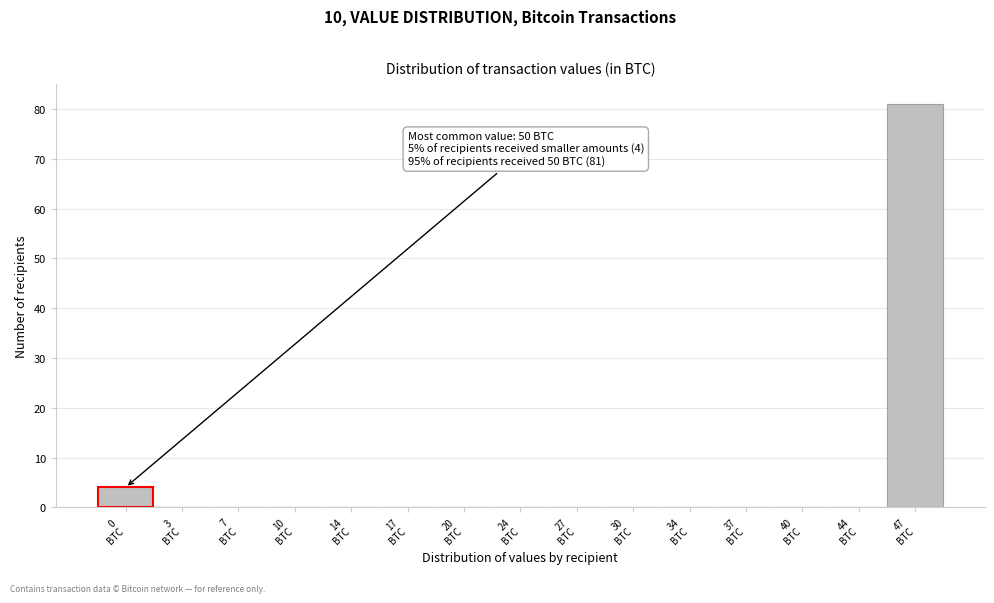

What is the sum of all values?

85